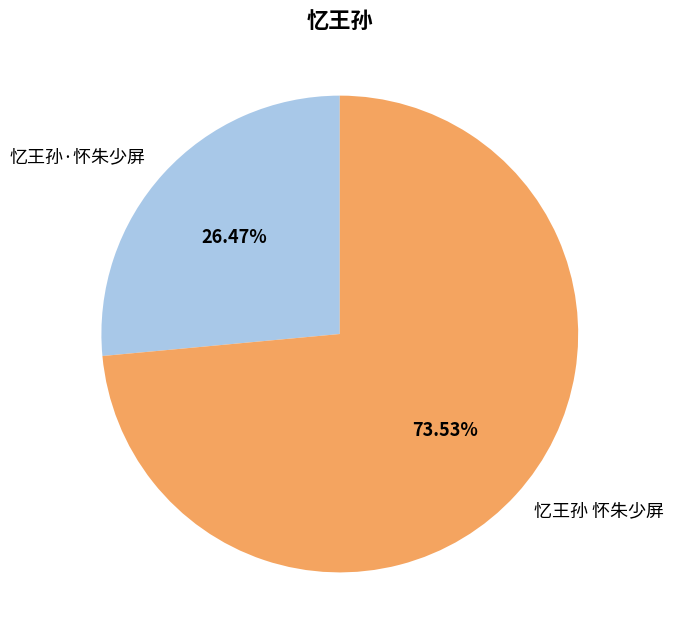

Approximately how many times larger is the value at 忆王孙·怀朱少屏 compared to 忆王孙 怀朱少屏?

0.4